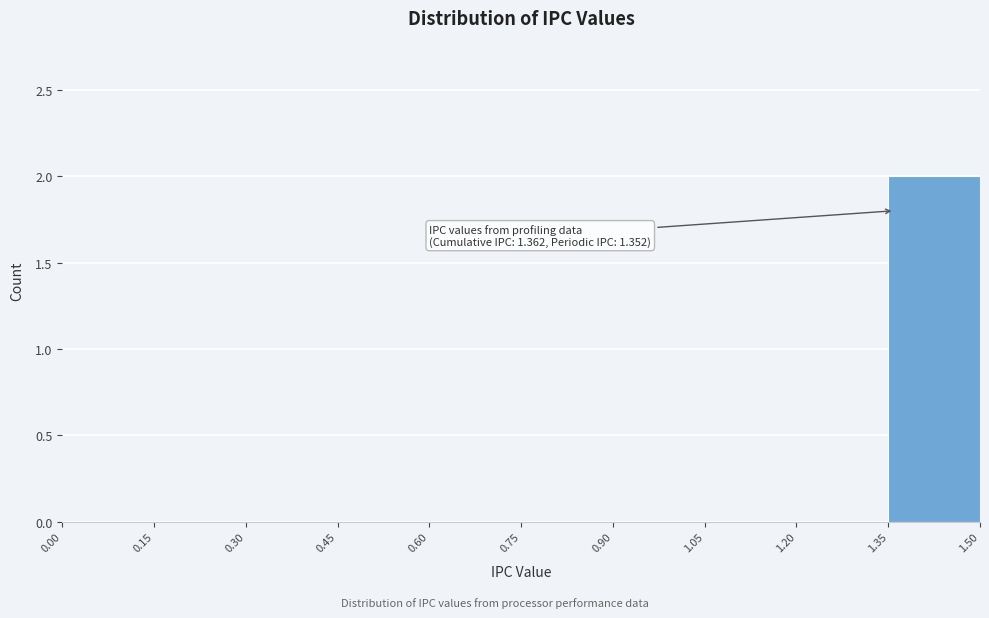

Over which range of the x-axis is the bar tallest?

1.35 to 1.50